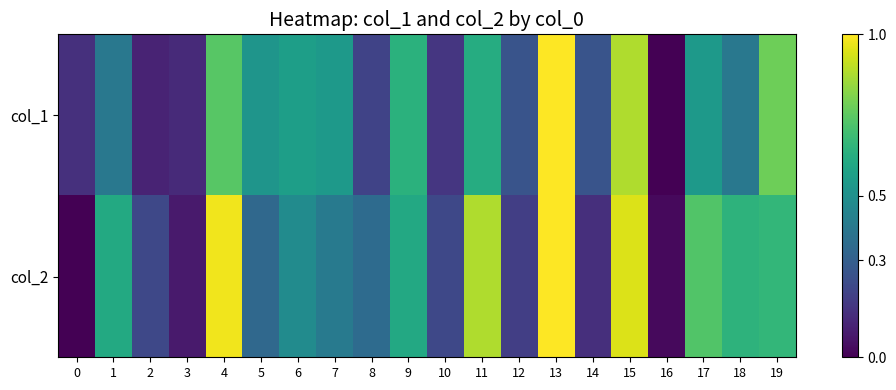

Between 15 and 16, which series saw the biggest shift?

col_2